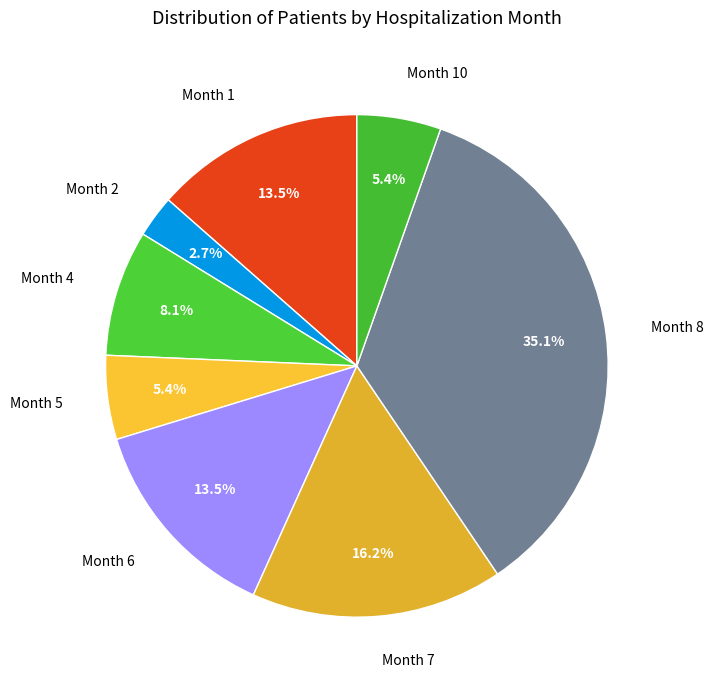

What is the ratio of the value at Month 6 to the value at Month 8?

0.4